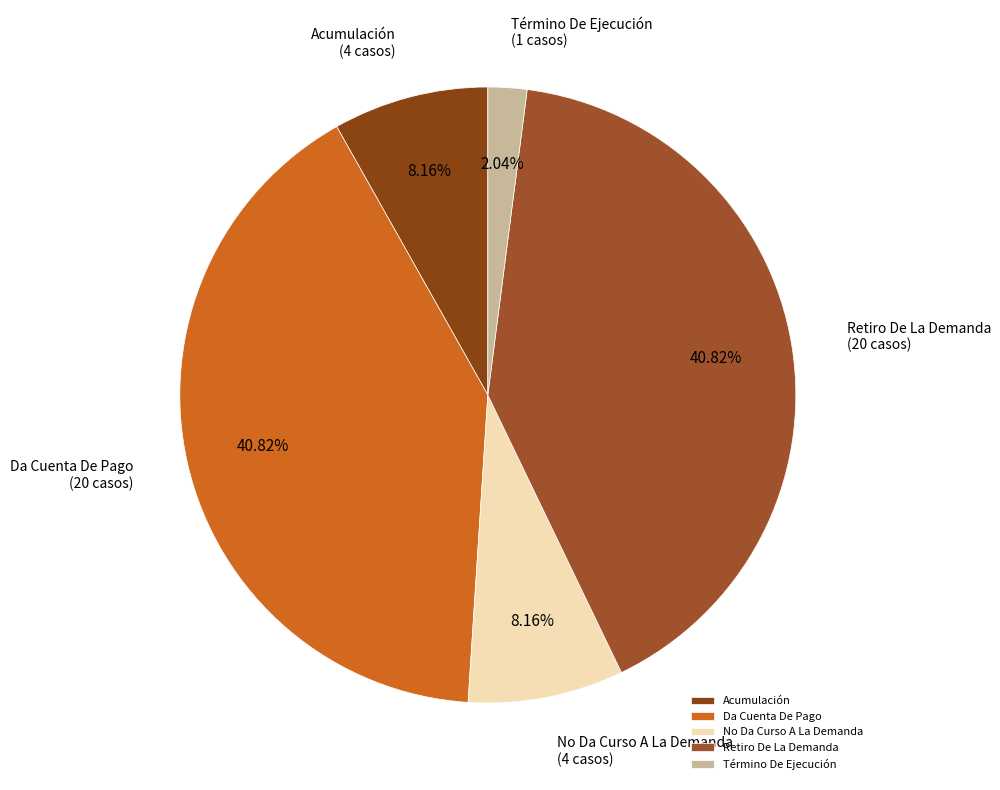

Is the sum of Da Cuenta De Pago and Término De Ejecución greater than half?

No